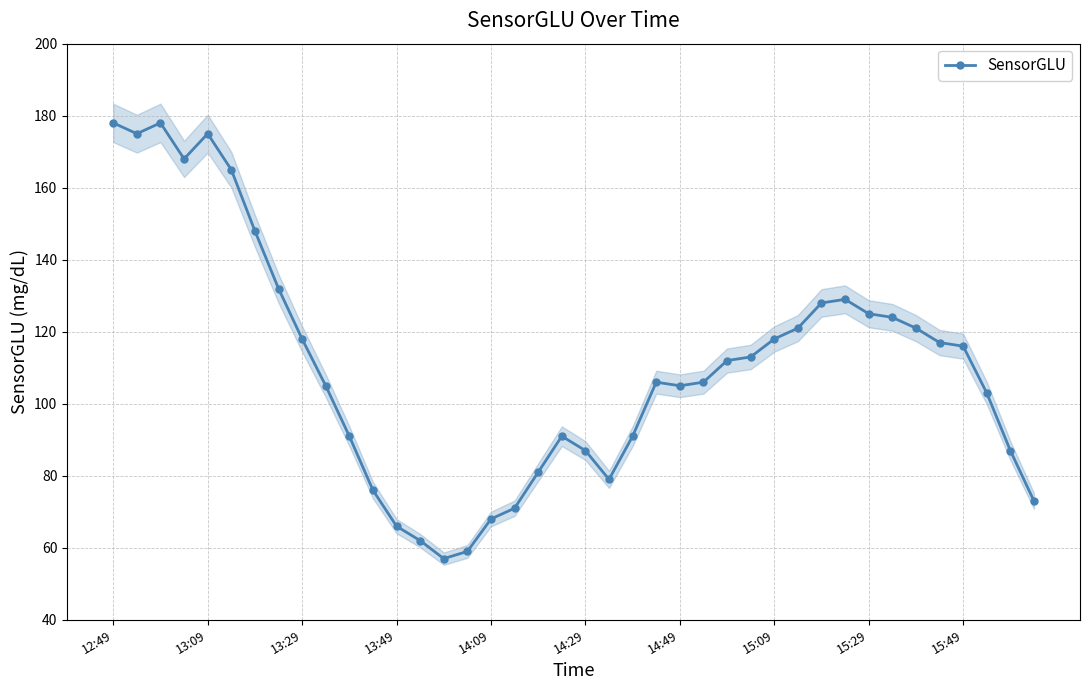

What is the minimum value shown in the chart?

57